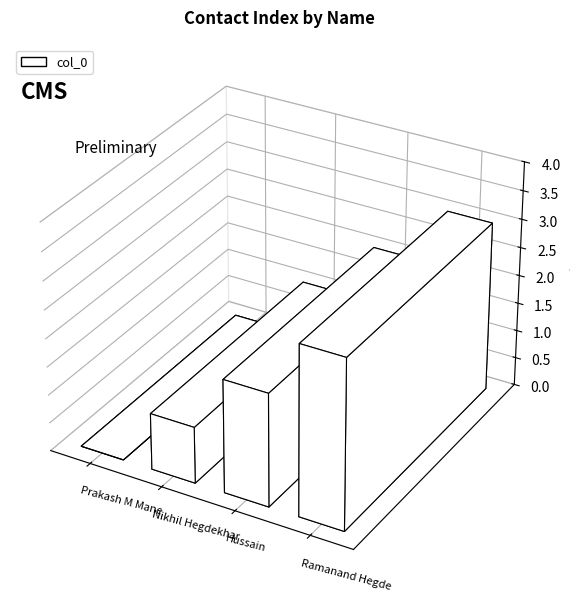

What value does the data have at Hussain?

2